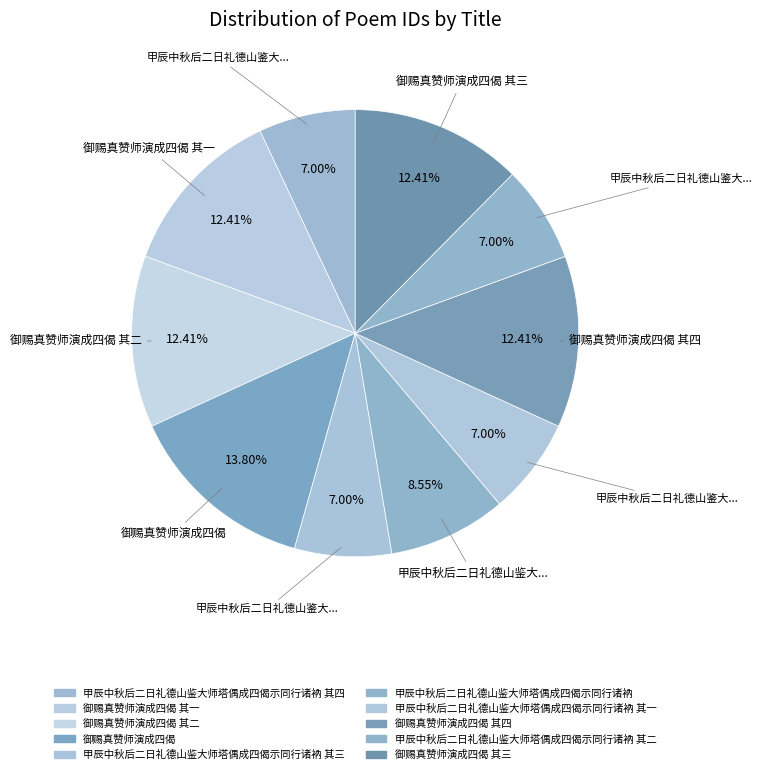

Count the number of slices in the pie.

10